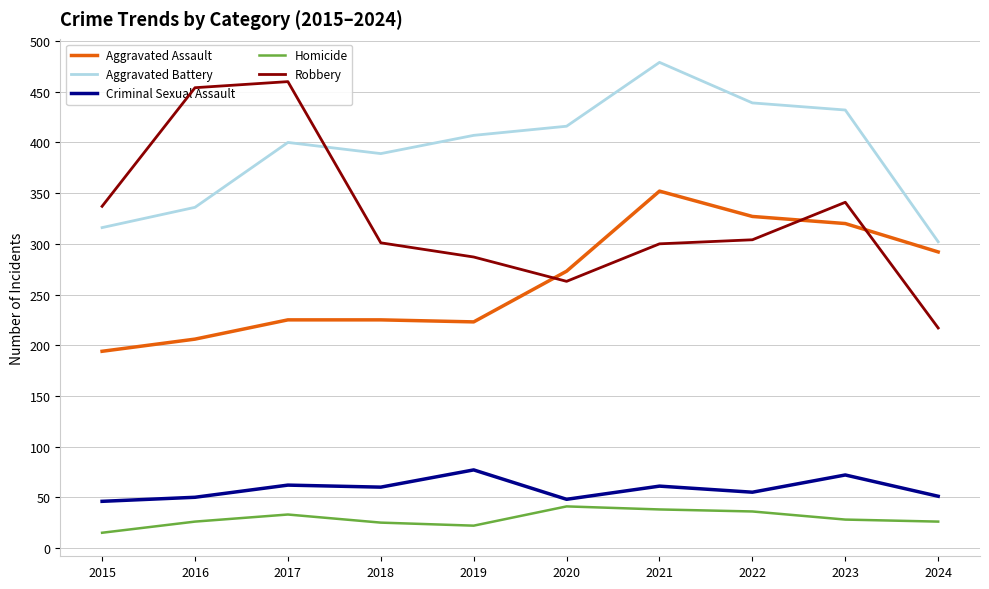

How many data points in Criminal Sexual Assault are above 60?

4